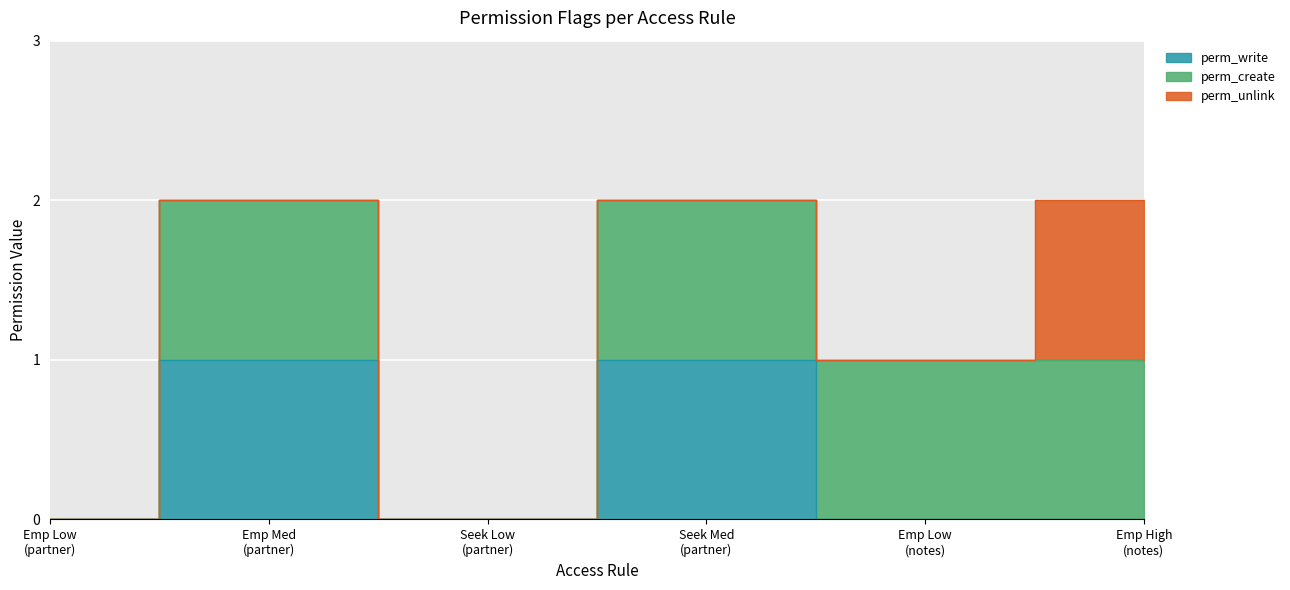

At res.partner.notes - Employers Officer Low, list the series in order from largest to smallest.

perm_create, perm_write, perm_unlink